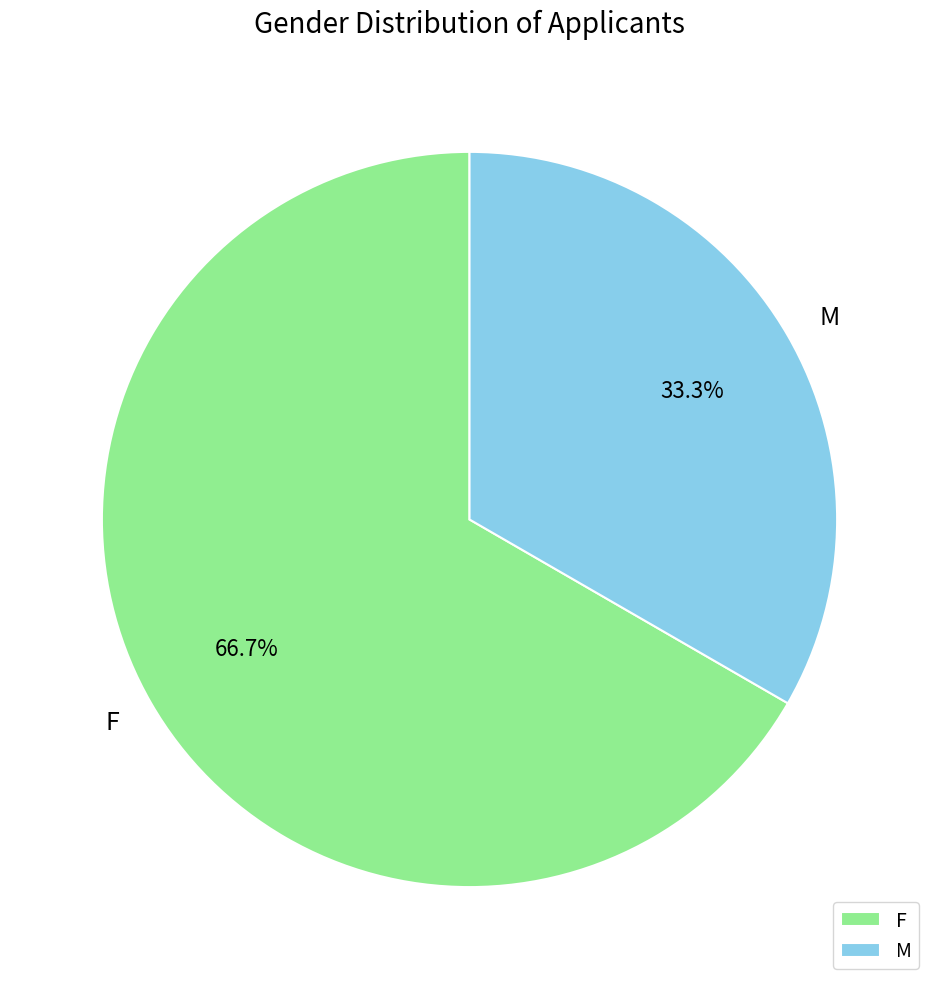

Approximately how many times larger is the value at M compared to F?

0.5